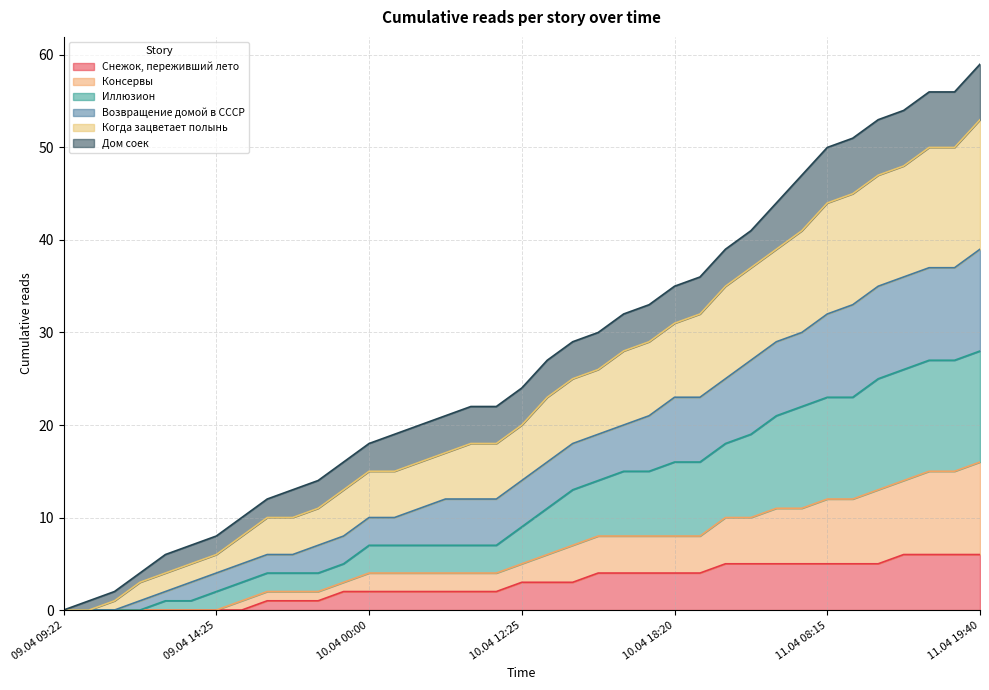

What is the maximum value for Снежок, переживший лето?

6